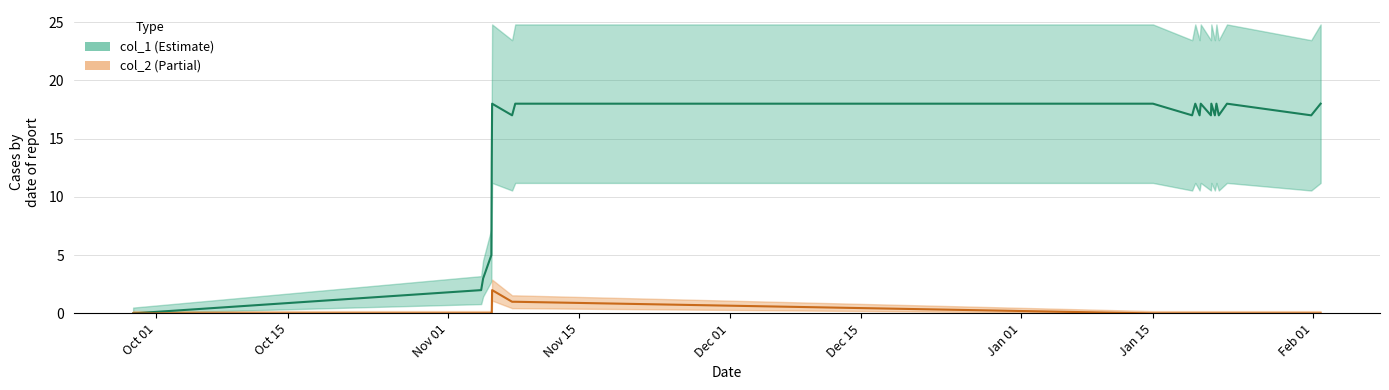

How many series are shown in this chart?

2